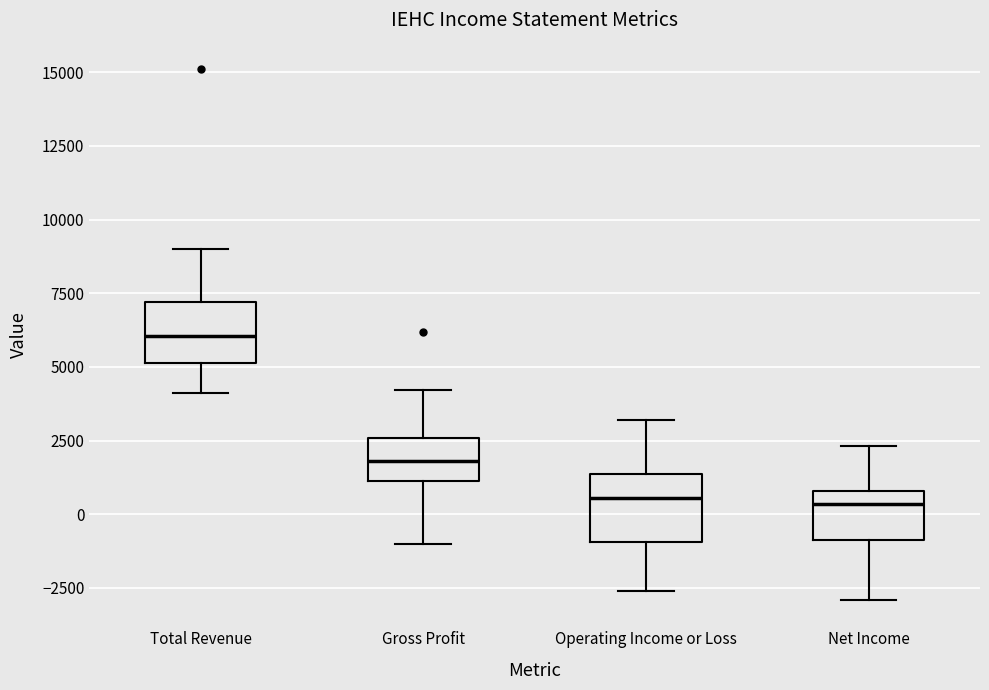

Reading left to right, read every box against the y-axis: the position of its median line, the range the box covers, and the ends of its whiskers. The values are not printed on the chart, so give them approximately, as read against the axis.

Total Revenue: median 6000, box 5000 to 7000, whiskers 4000 to 9000
Gross Profit: median 2000, box 1000 to 2500, whiskers -1000 to 4000
Operating Income or Loss: median 500, box -1000 to 1500, whiskers -2500 to 3000
Net Income: median 500, box -1000 to 1000, whiskers -3000 to 2500